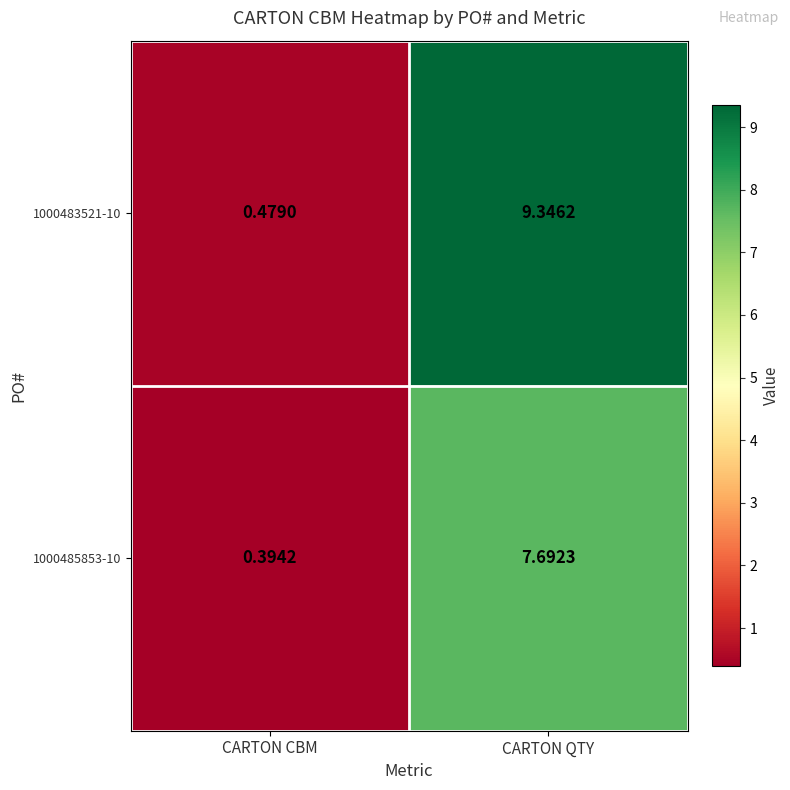

At which label is 1000483521-10 closest to 4?

CARTON CBM